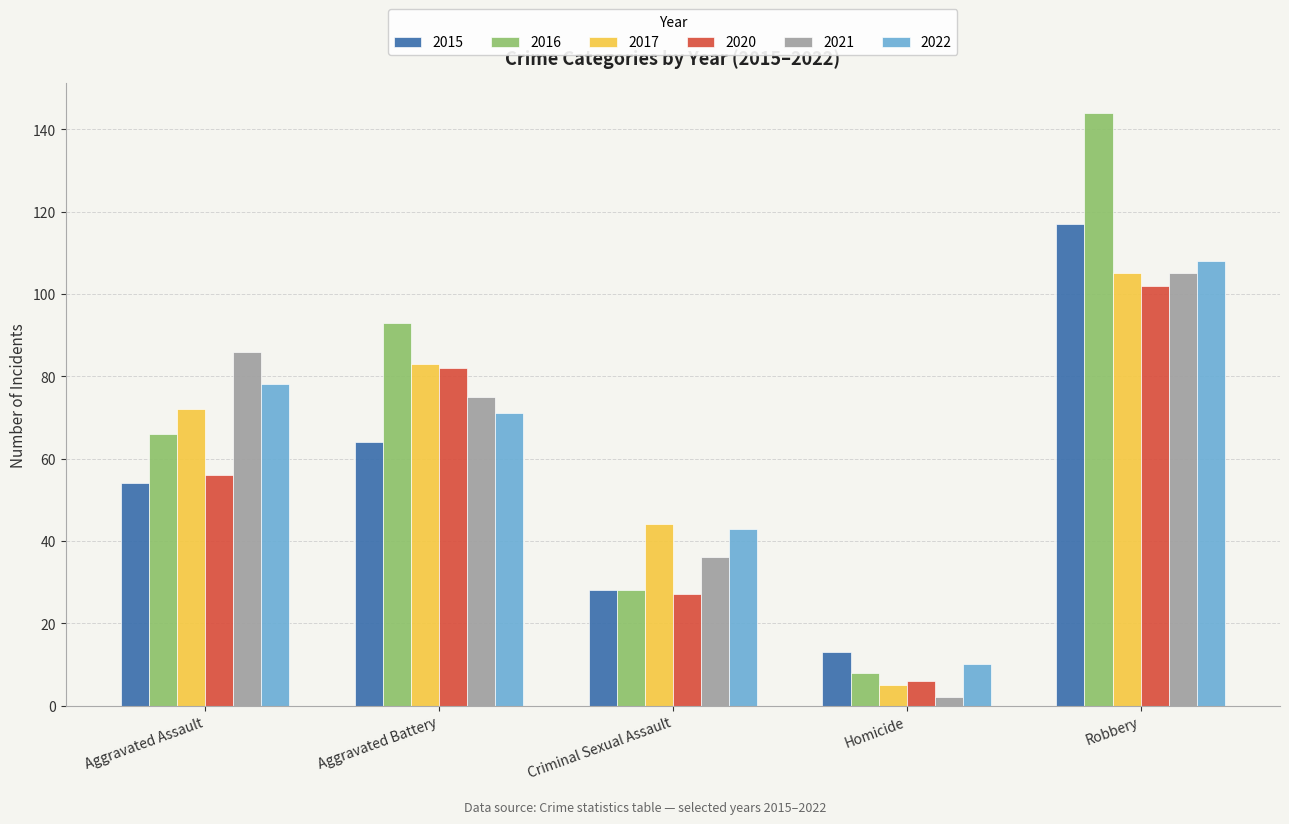

What is the sum of all 2017 values?

309